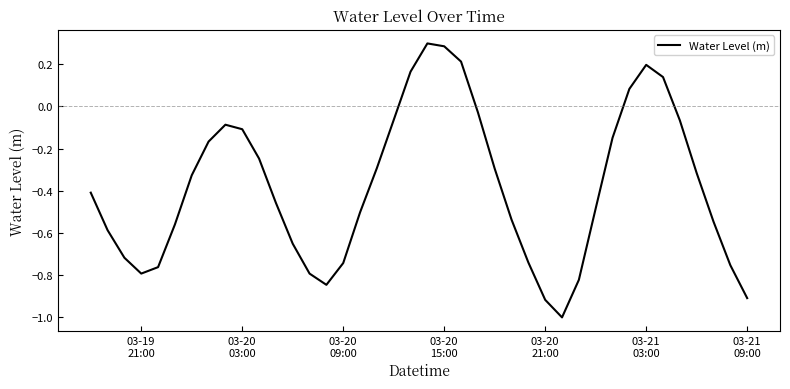

What is the difference between the maximum and minimum values?

1.3